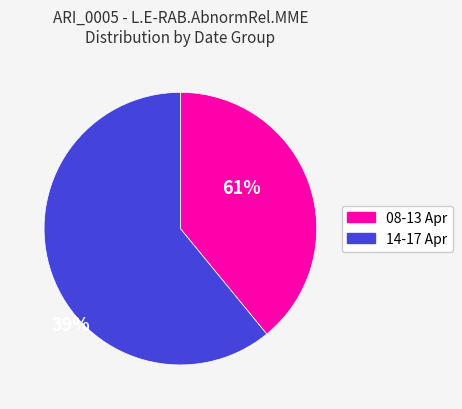

Count the number of slices in the pie.

2